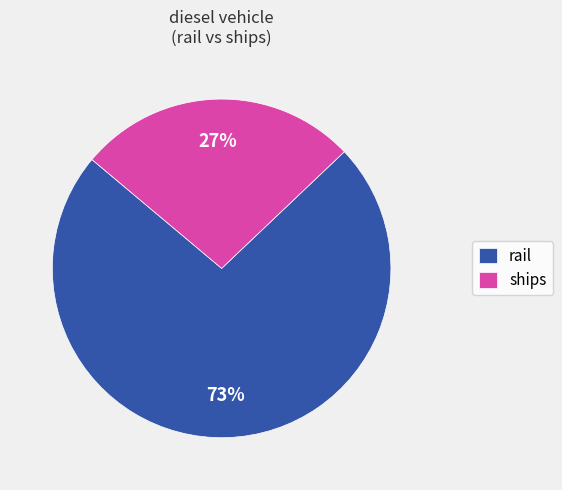

True or false: rail accounts for 73% of the total.

True